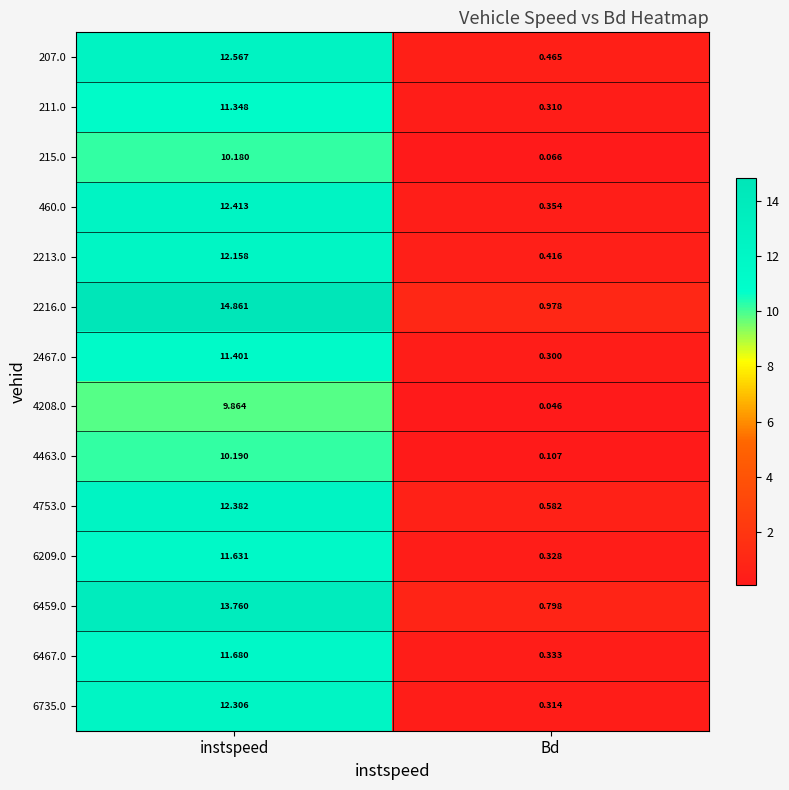

Rank the series at instspeed from lowest to highest value.

4208.0, 215.0, 4463.0, 211.0, 2467.0, 6209.0, 6467.0, 2213.0, 6735.0, 4753.0, 460.0, 207.0, 6459.0, 2216.0